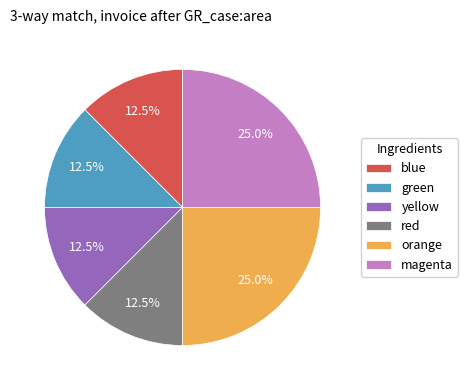

How much of the chart is everything except red?

87.5%